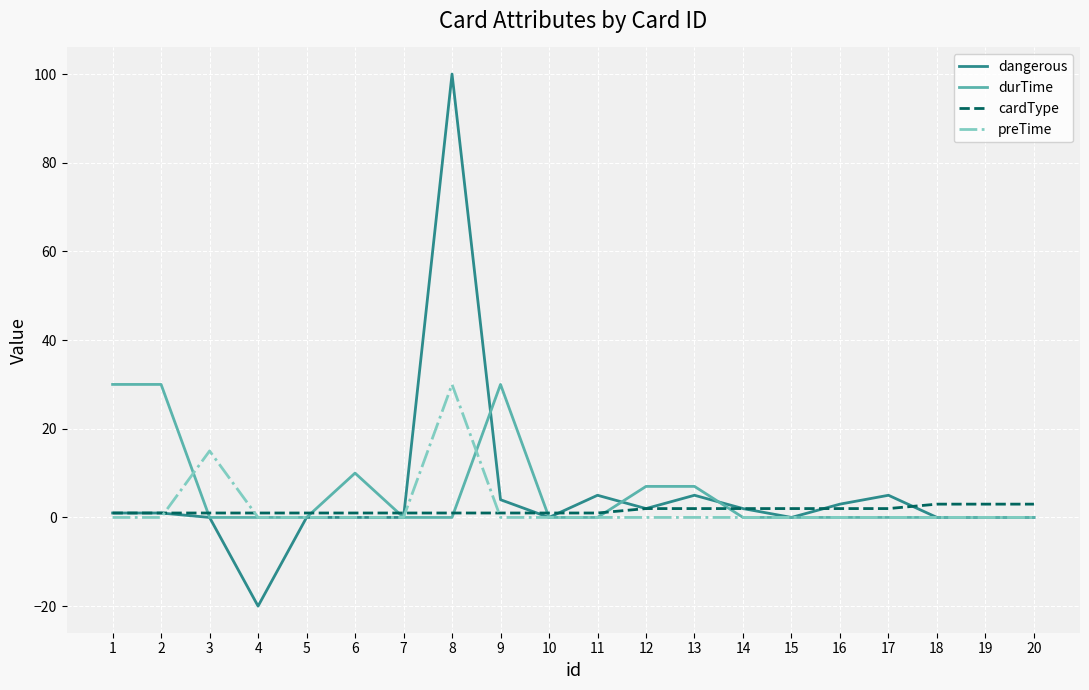

Reading left to right, extract all data points from this chart.

dangerous: 1	1	0	-20	0	0	0	100	4	0	5	2	5	2	0	3	5	0	0	0
durTime: 30	30	0	0	0	10	0	0	30	0	0	7	7	0	0	0	0	0	0	0
cardType: 1	1	1	1	1	1	1	1	1	1	1	2	2	2	2	2	2	3	3	3
preTime: 0	0	15	0	0	0	0	30	0	0	0	0	0	0	0	0	0	0	0	0